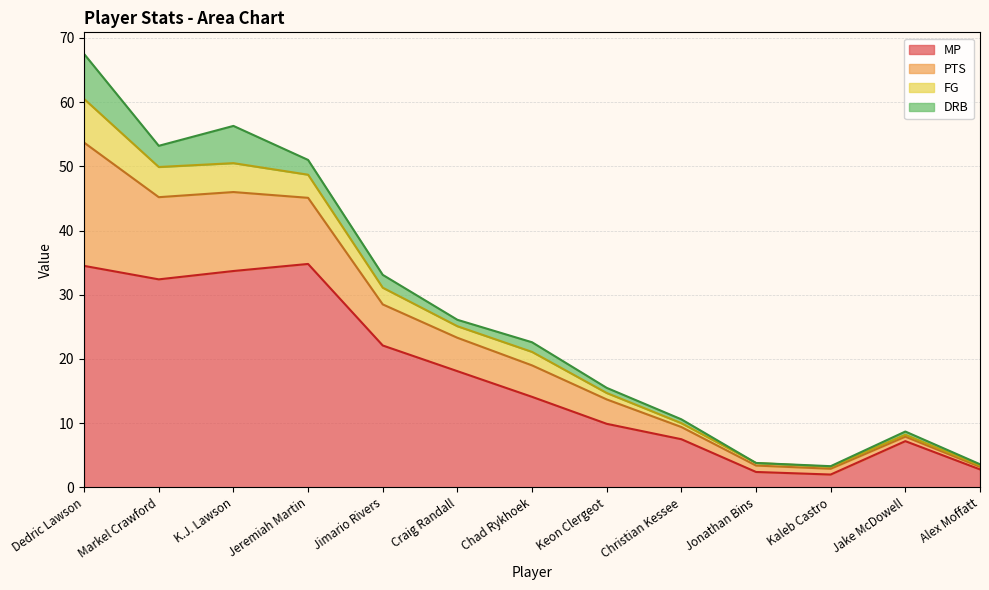

At which category is the sum across all series the highest?

Dedric Lawson